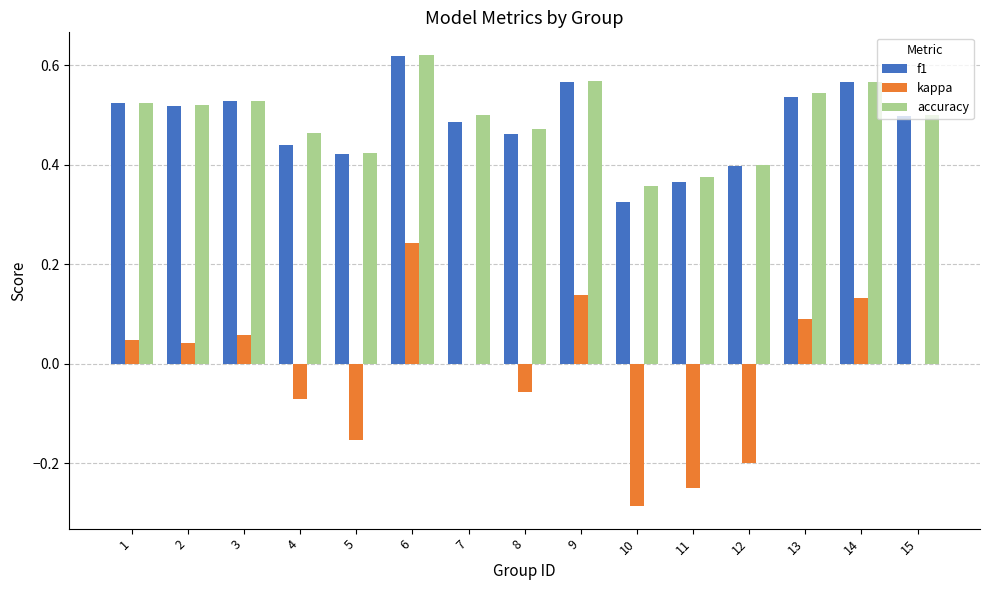

What is the total value across all series at 13?

1.2